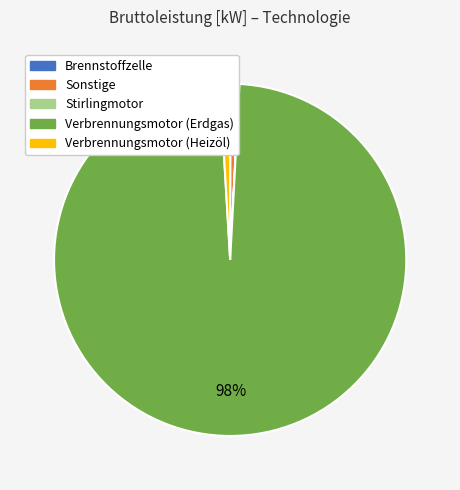

To the nearest percent, what is the difference between the largest and smallest slice percentages?

98%